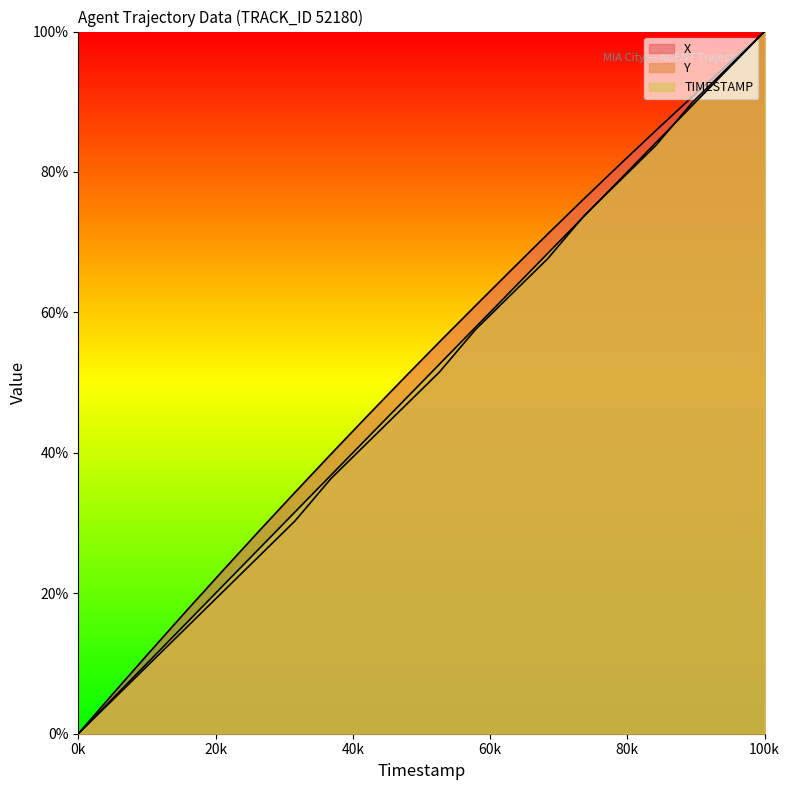

What is the label of the 11th point from the left?

87.0